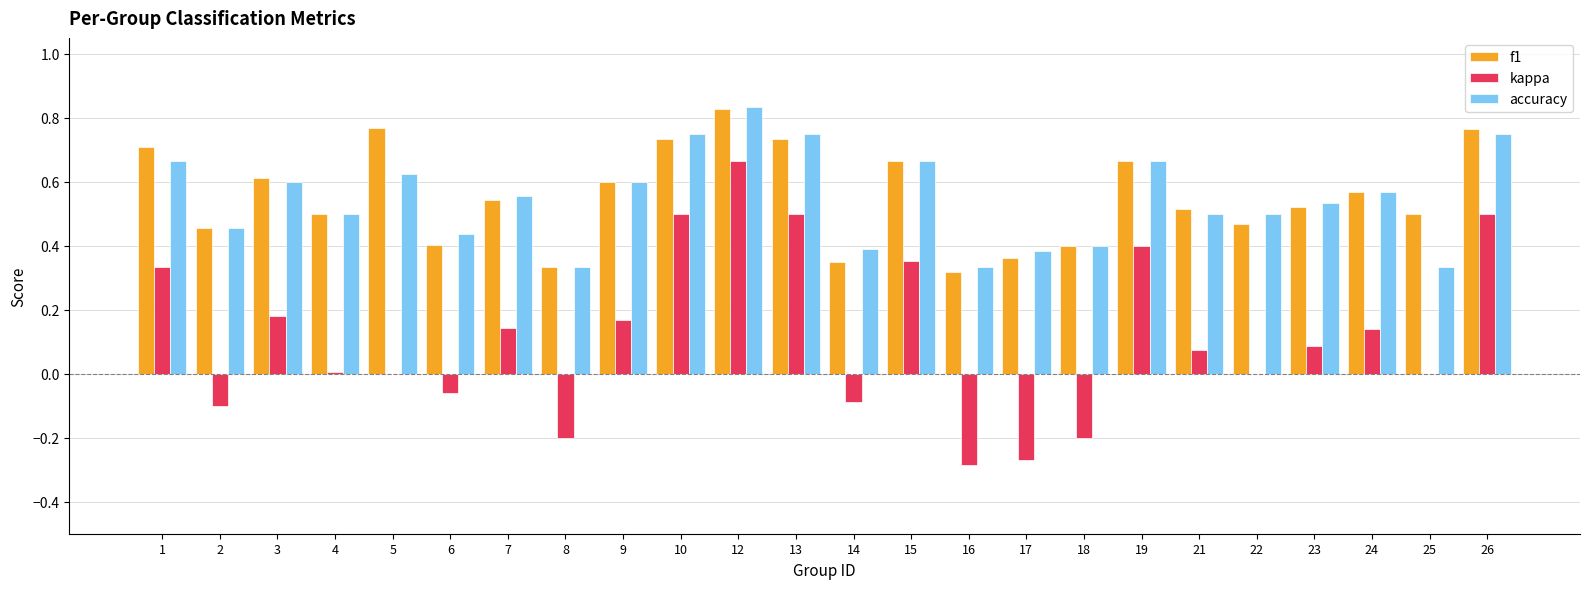

At which category is the sum across all series the highest?

12